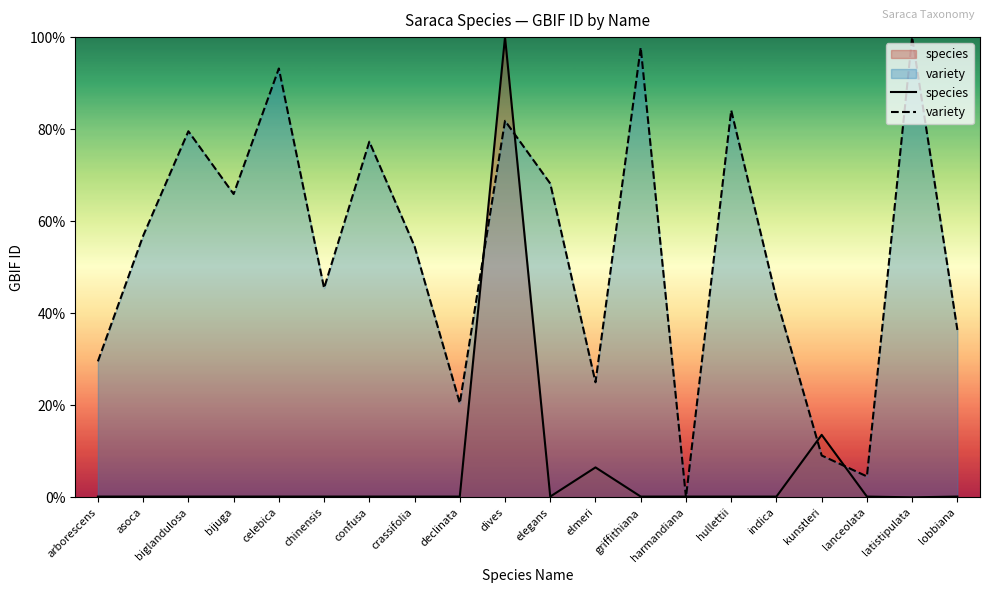

True or false: species has more than 0 points higher than both neighbors.

True